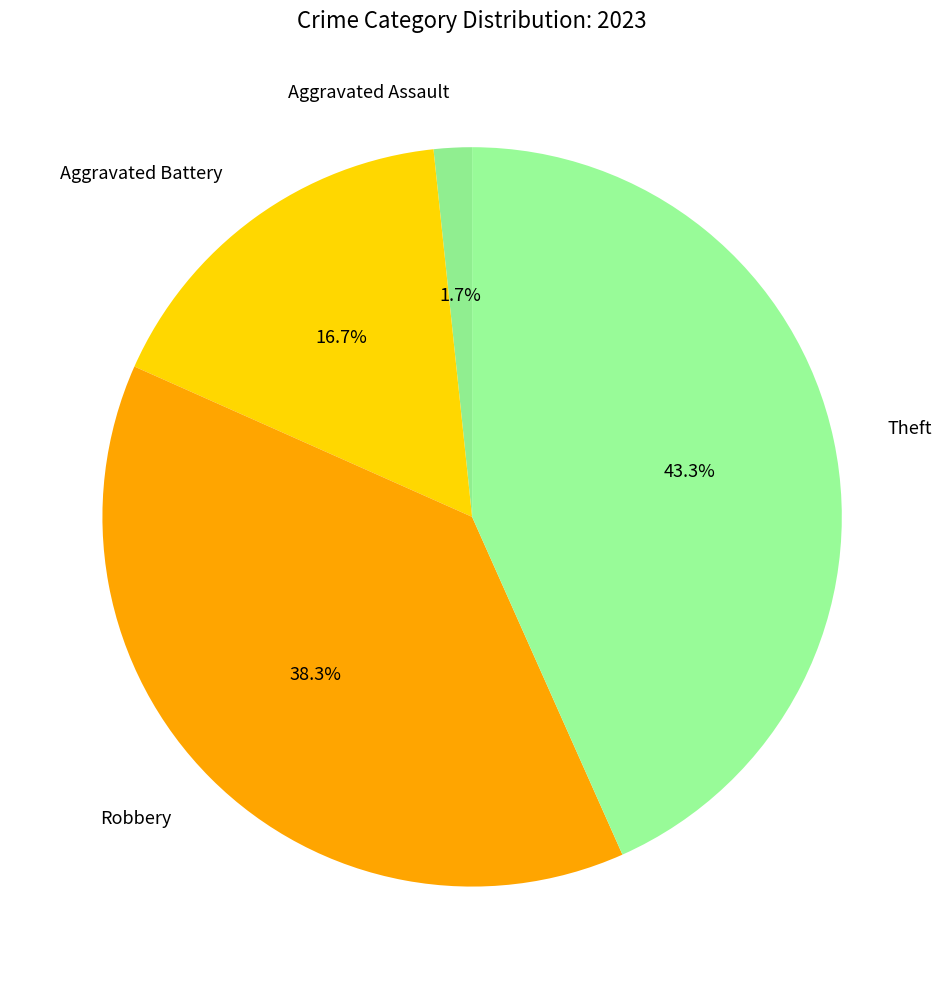

What is the smallest slice in the pie chart?

Aggravated Assault